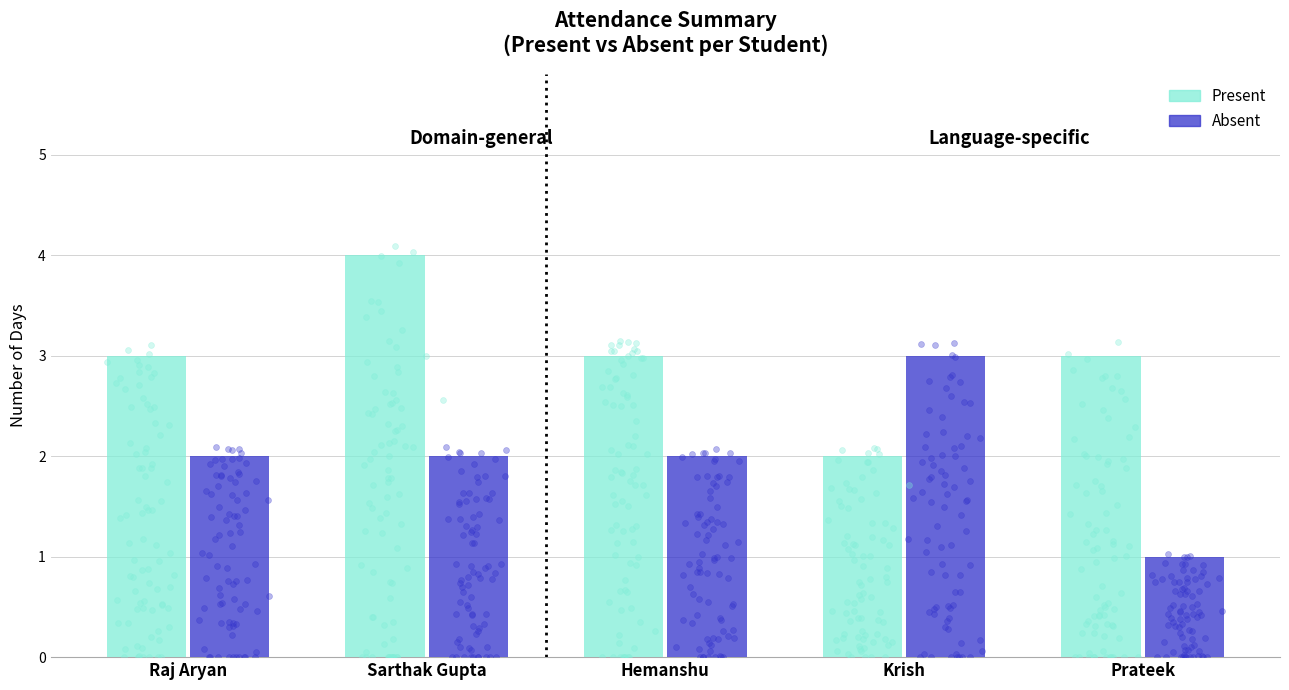

What are all the series names shown in the legend?

Present, Absent